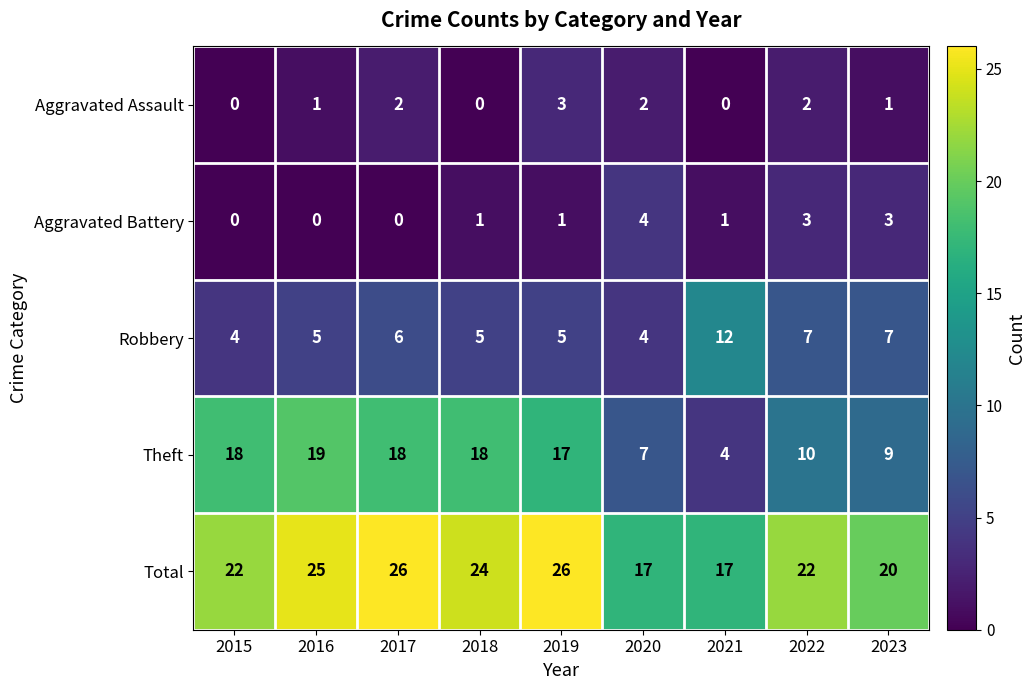

Which series has the largest range (max minus min)?

Theft